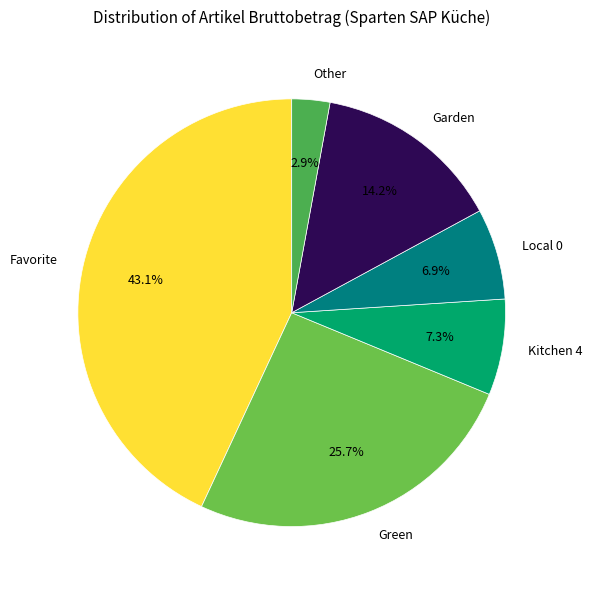

True or false: Garden accounts for 2% of the total.

False